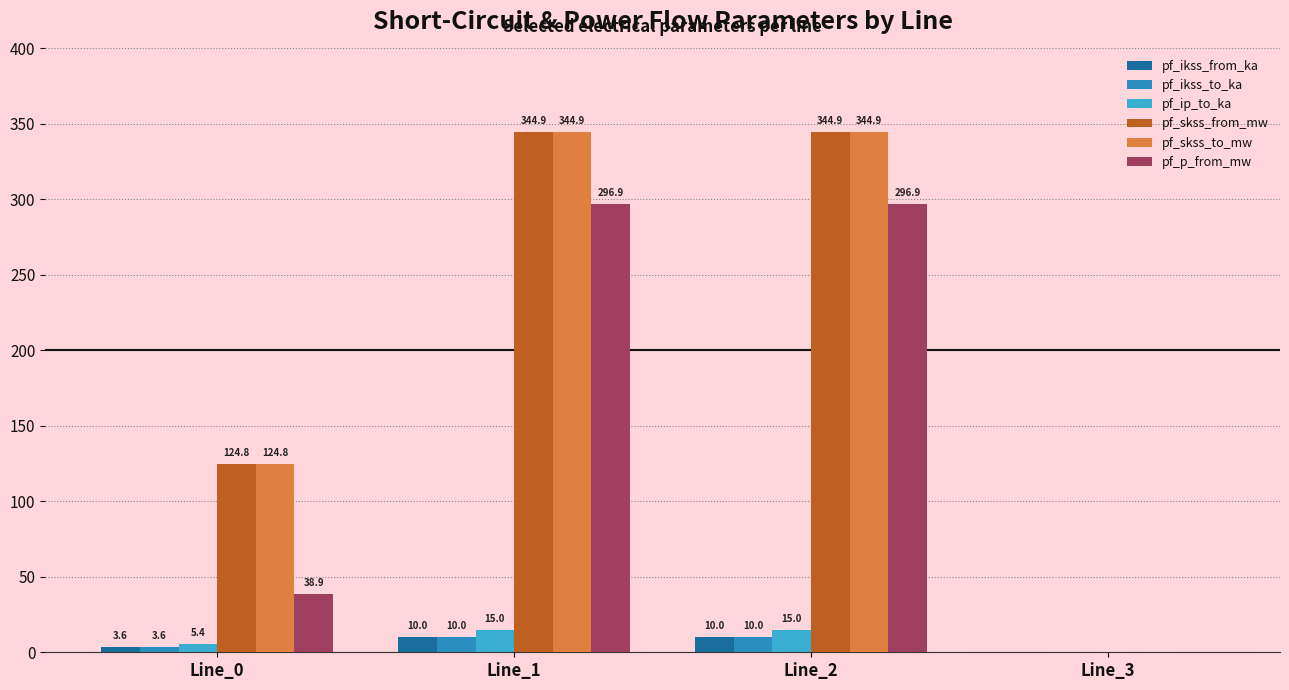

Which series changed the most between Line_2 and Line_3?

pf_skss_from_mw